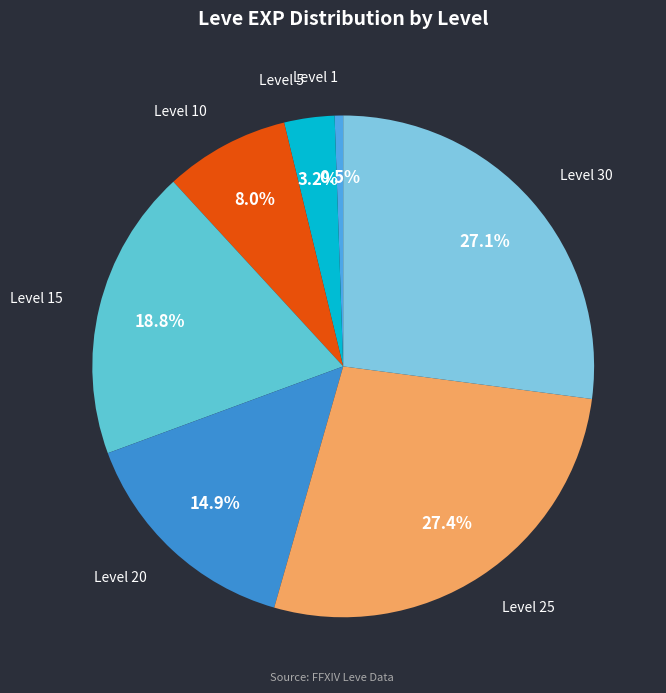

To the nearest percent, what is the difference between the largest and smallest slice percentages?

27%